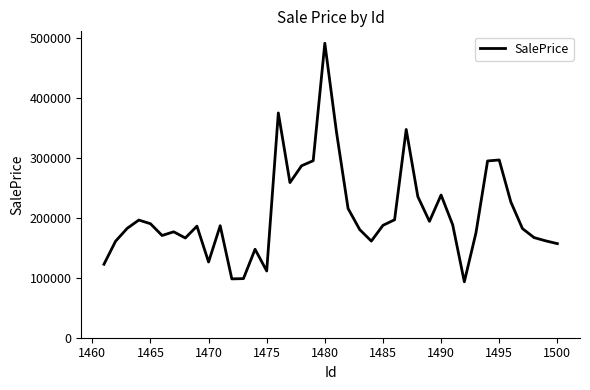

How many values exceed 186565?

20